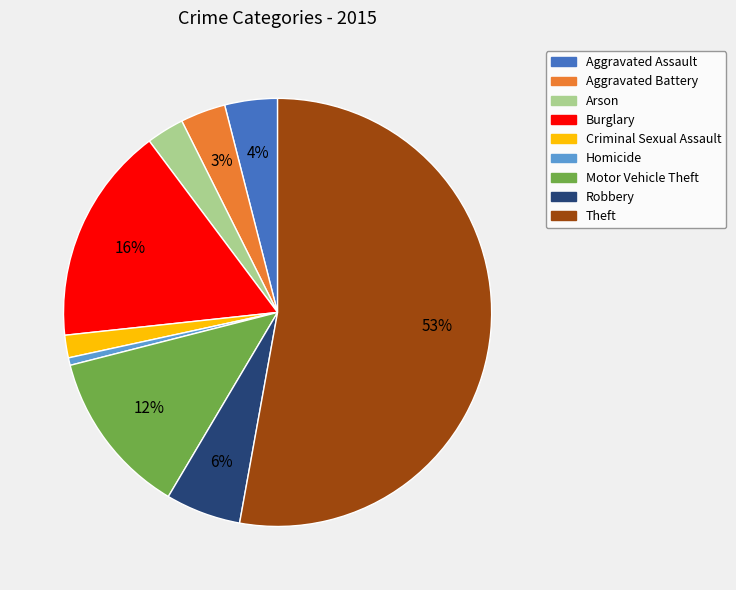

Count the number of slices in the pie.

9